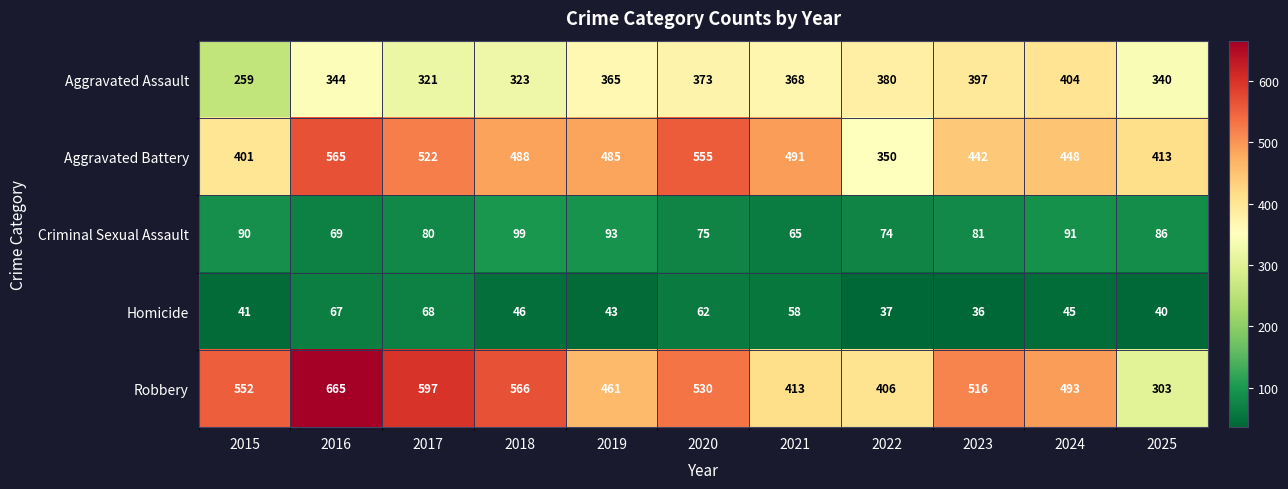

How many data points does each series have?

11